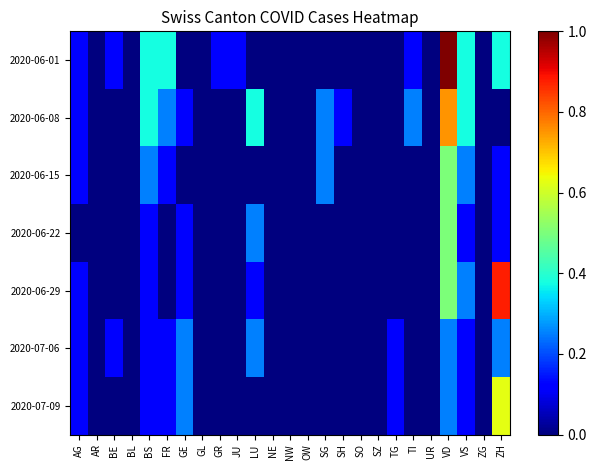

Which series has the largest range (max minus min)?

2020-06-01